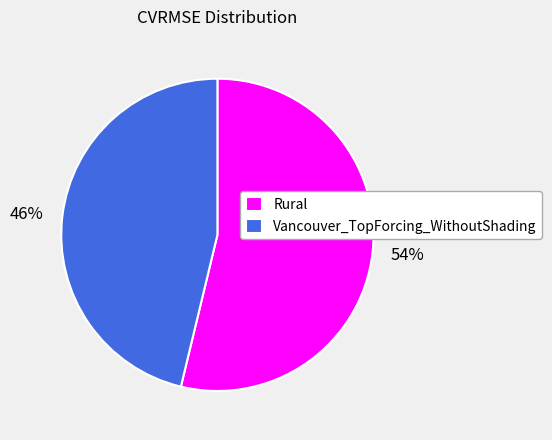

Is there any slice that represents more than half of the pie?

Yes